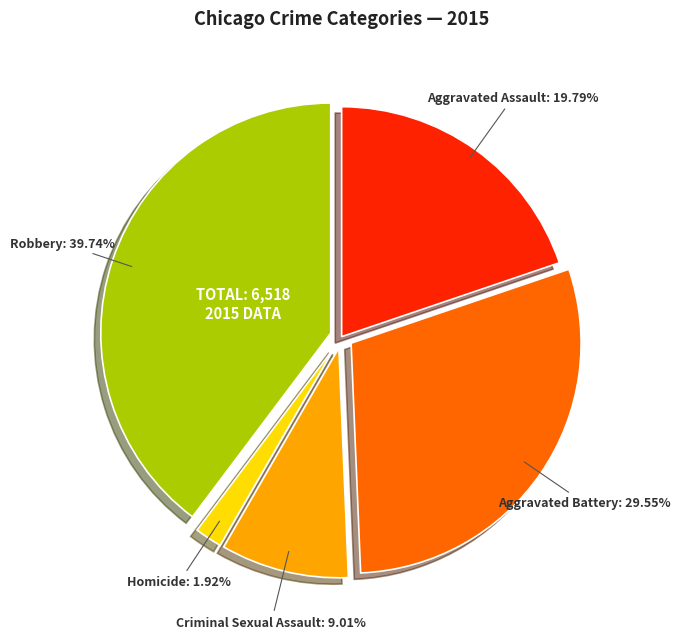

Is there a majority slice in this chart?

No